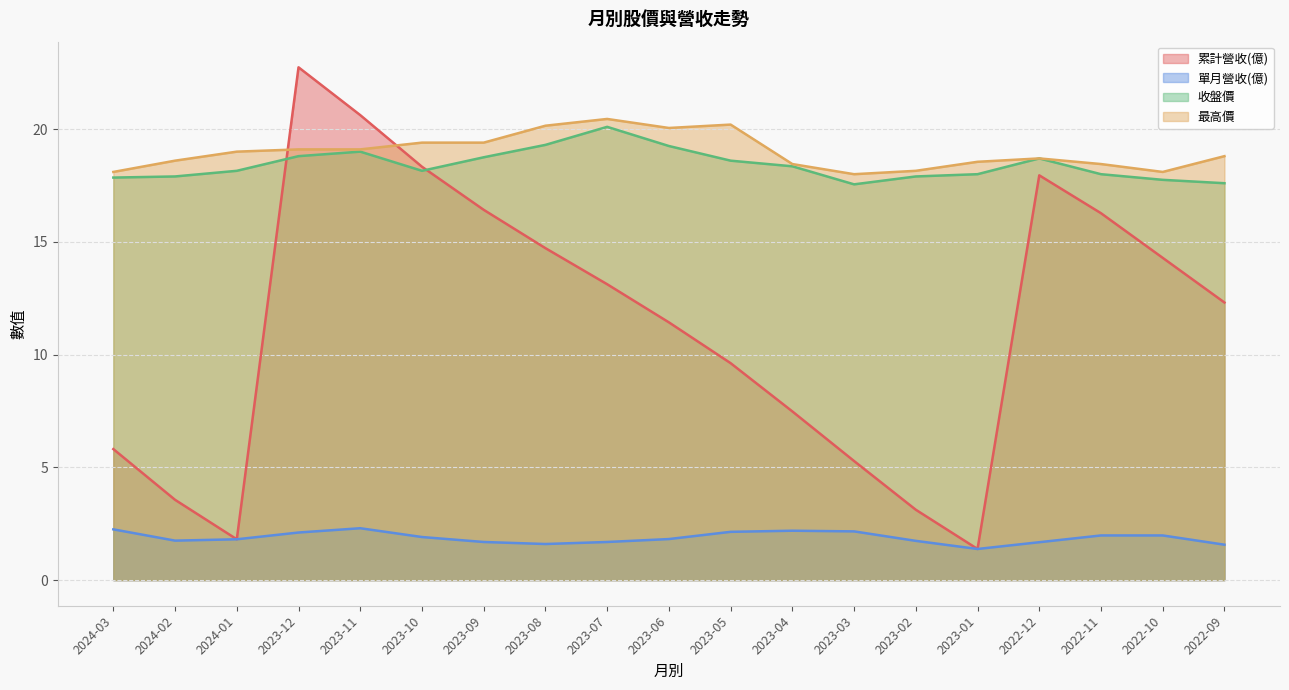

What is the highest value of the 收盤價 series?

20.1